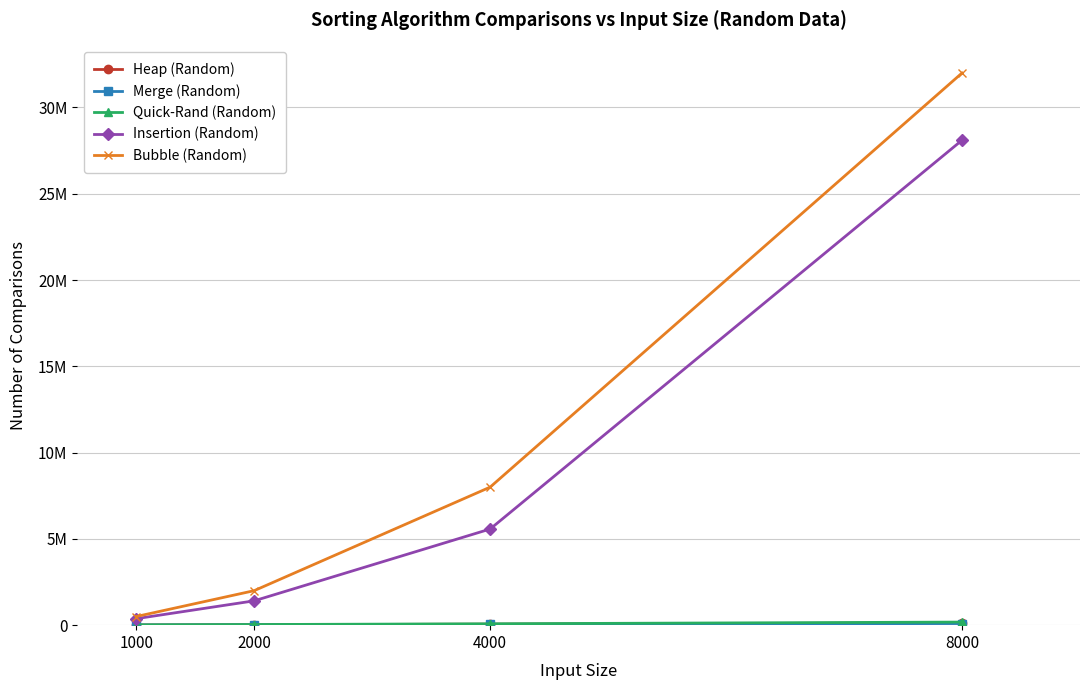

True or false: Heap (Random) and Bubble (Random) intersect in this chart.

False